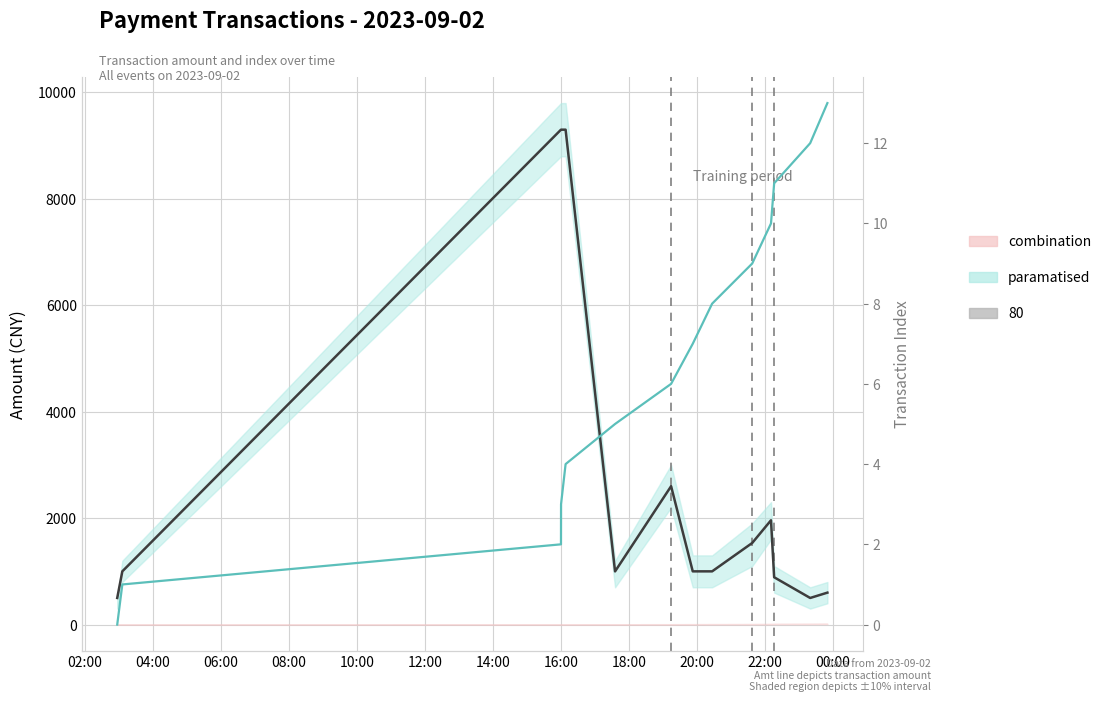

True or false: index and amt intersect in this chart.

False